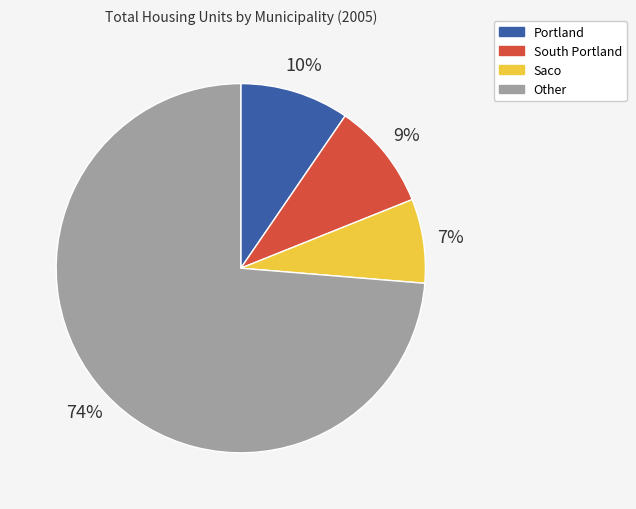

To the nearest percent, what portion does Other represent?

74%